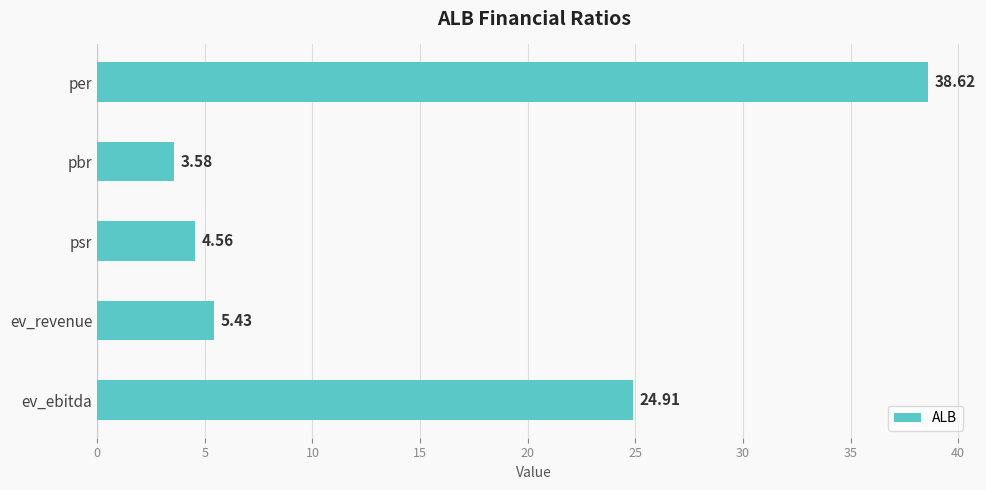

Where is the data nearest to the value 21?

ev_ebitda